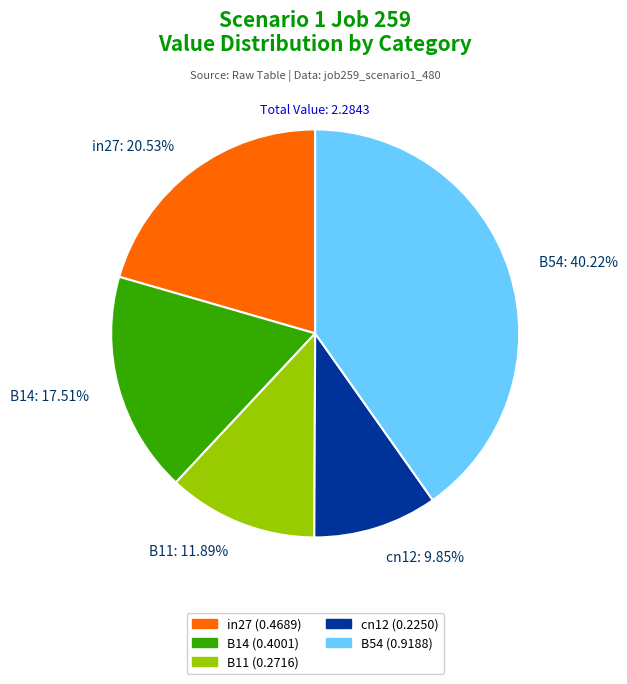

Is cn12 the majority of the pie?

No